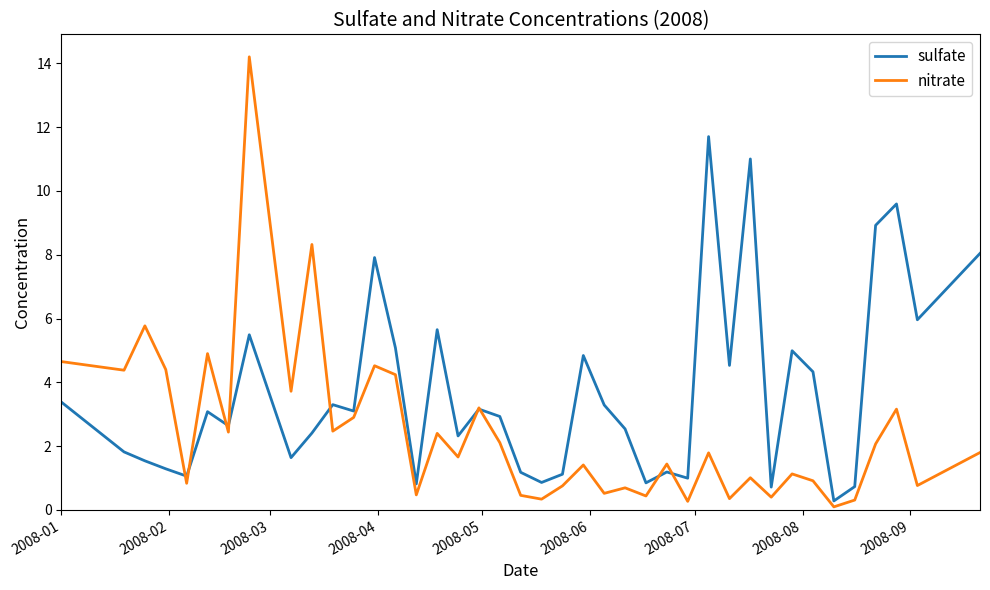

Which series has the widest spread of values?

nitrate